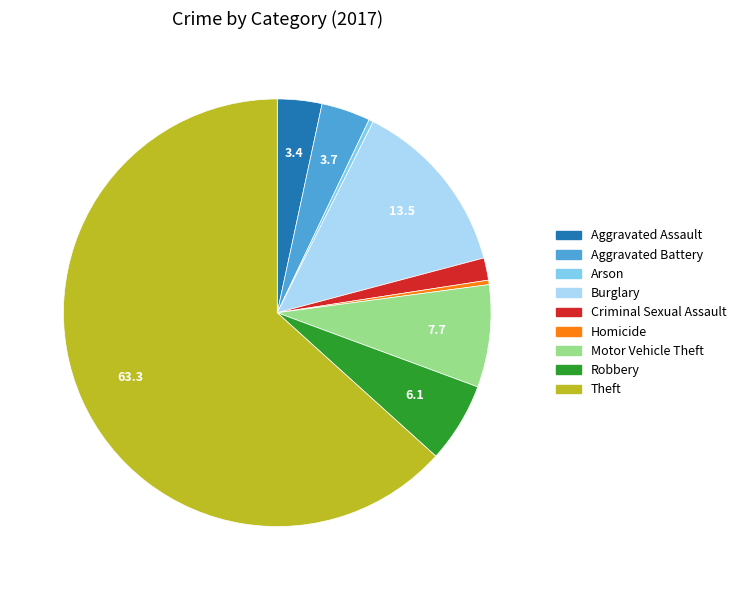

What is the ratio of the value at Motor Vehicle Theft to the value at Burglary?

0.6